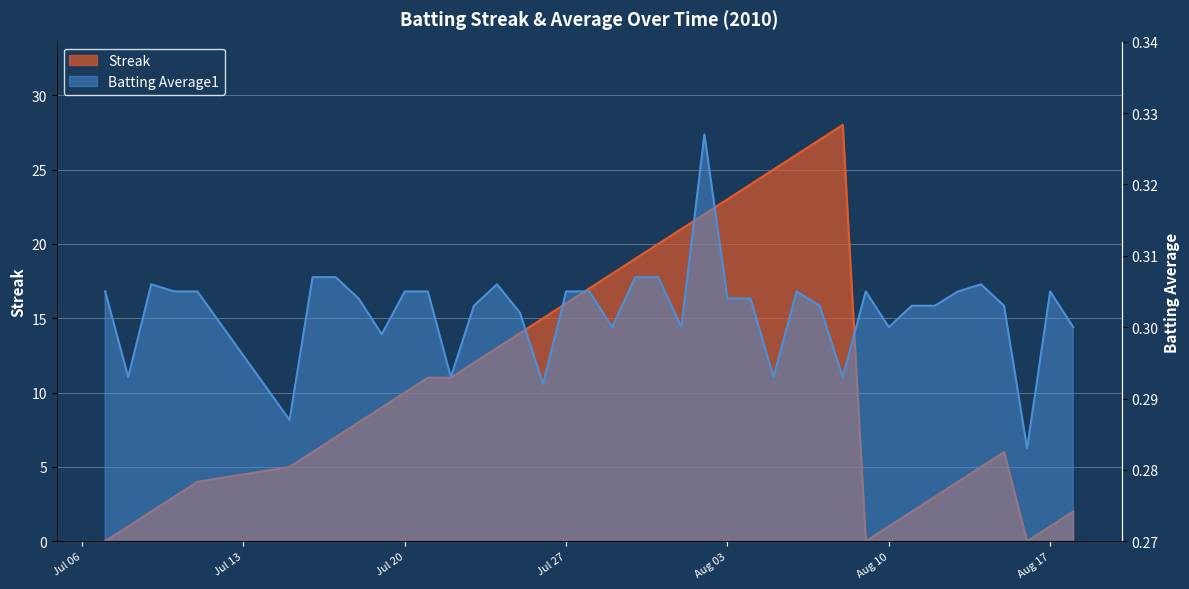

What is the difference between the maximum and minimum values in the Streak series?

28.0